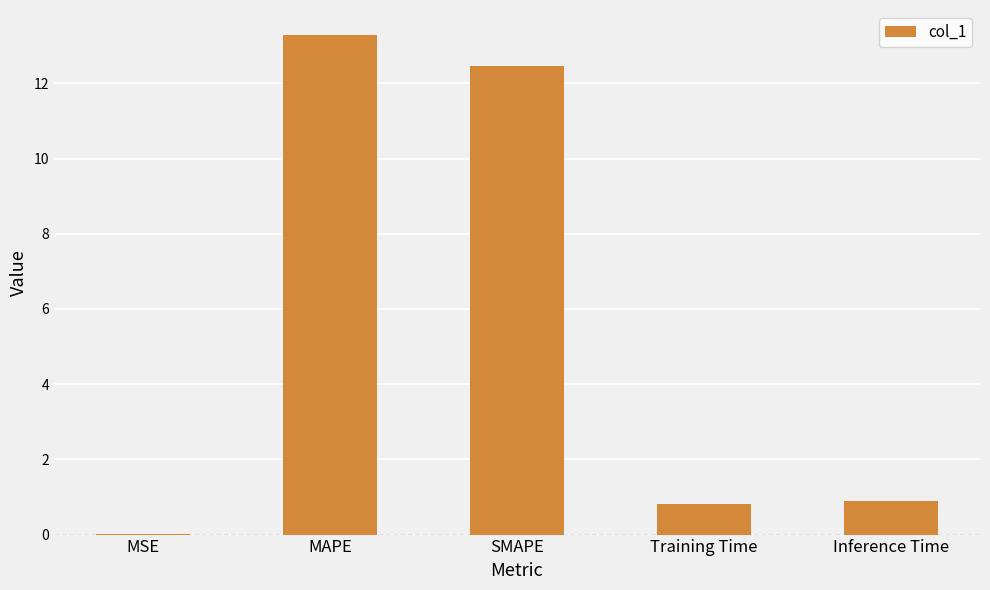

How many data points does each series have?

5